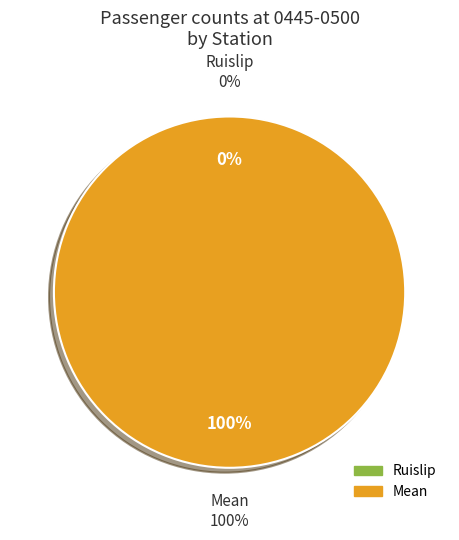

To the nearest percent, what is the difference between the largest and smallest slice percentages?

100%